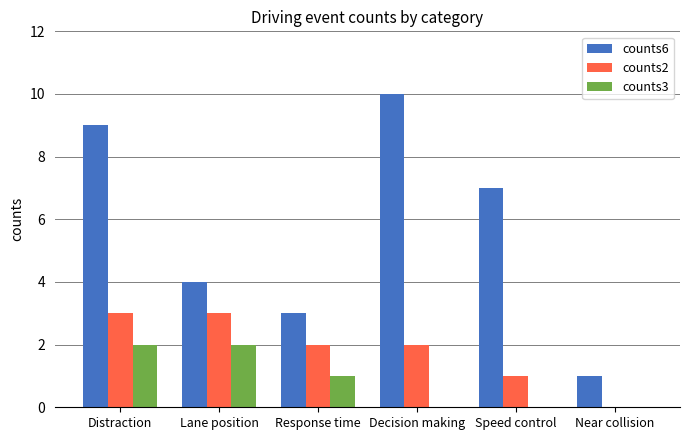

The counts2 series shows 1 at Speed control. True or false?

True